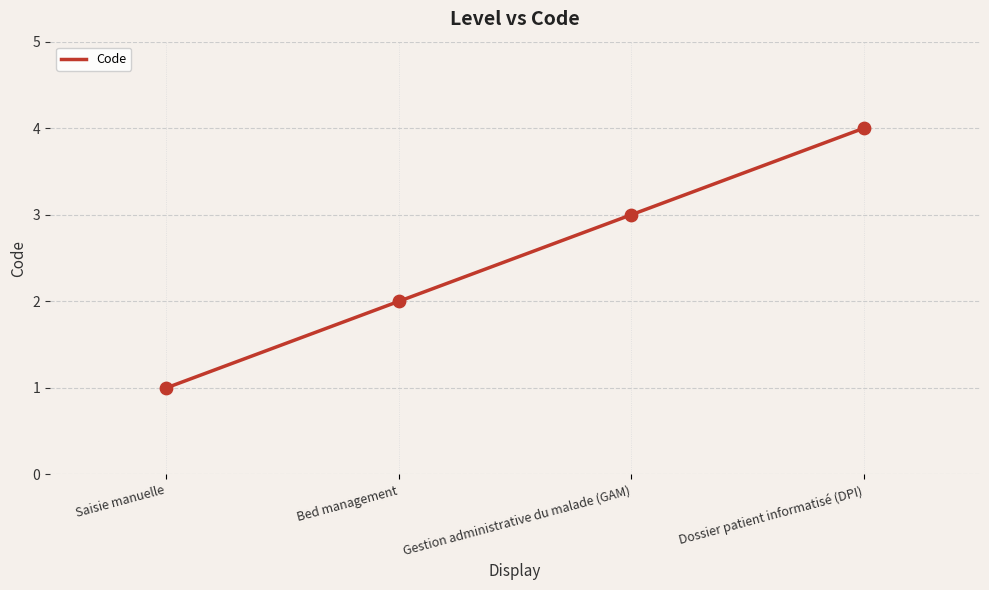

Between Gestion administrative du malade (GAM) and Bed management, which is larger?

Gestion administrative du malade (GAM)